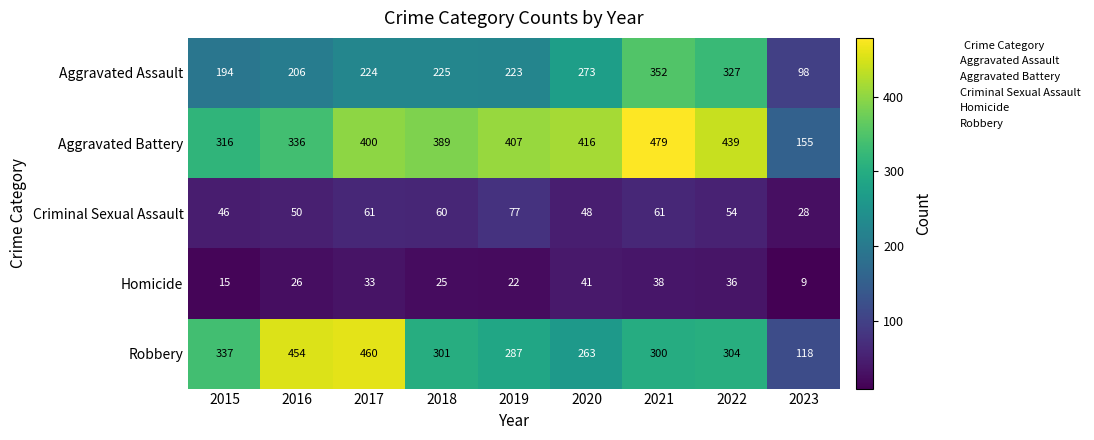

How many data points in Aggravated Assault are less than 224?

4